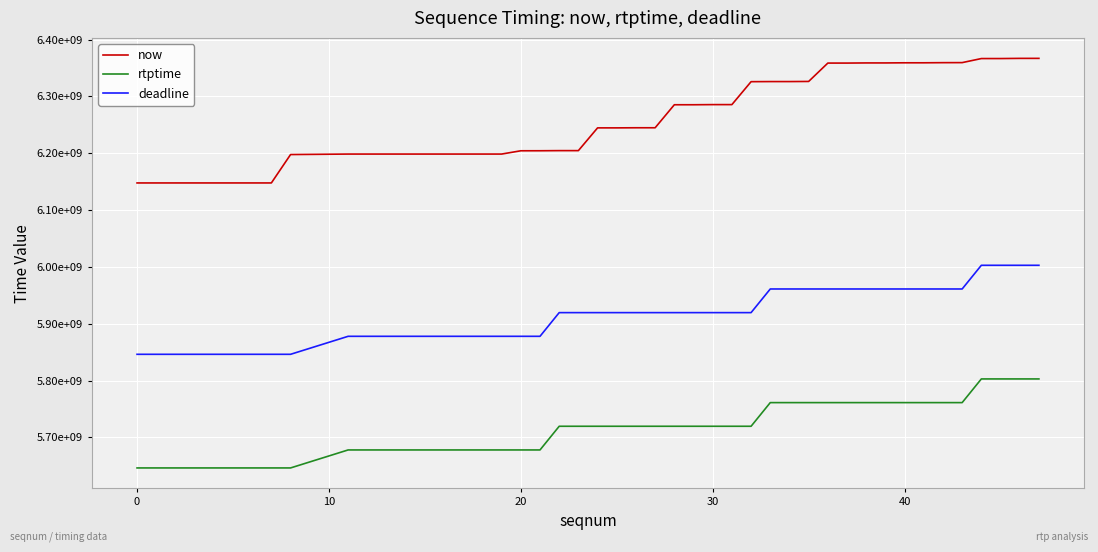

Does the chart display data point markers on the line(s)?

No